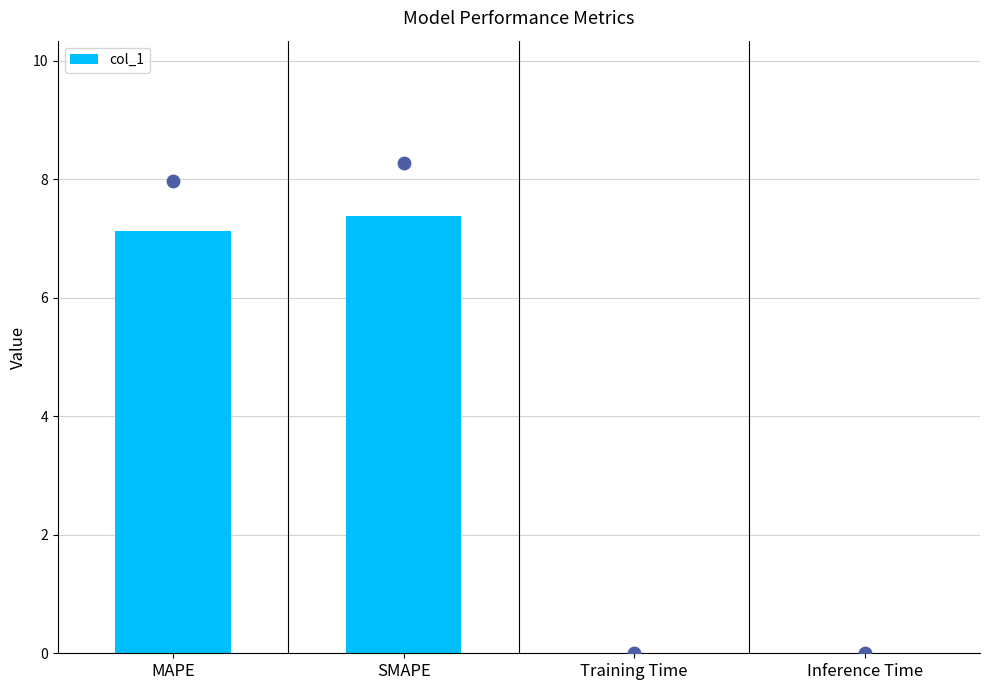

Between SMAPE and Inference Time, which is larger?

SMAPE